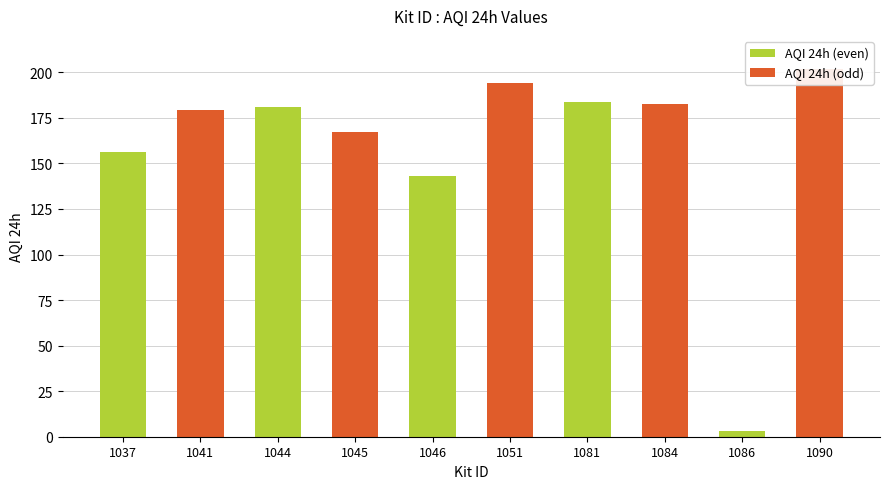

What is the approximate value at 1046?

143.3